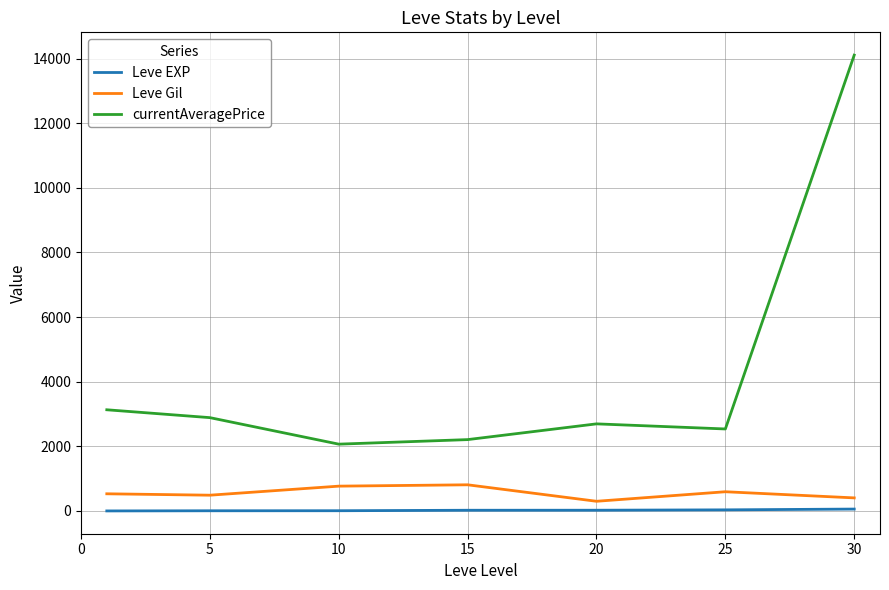

List the series in order of their peak value, lowest first.

Leve EXP, Leve Gil, currentAveragePrice